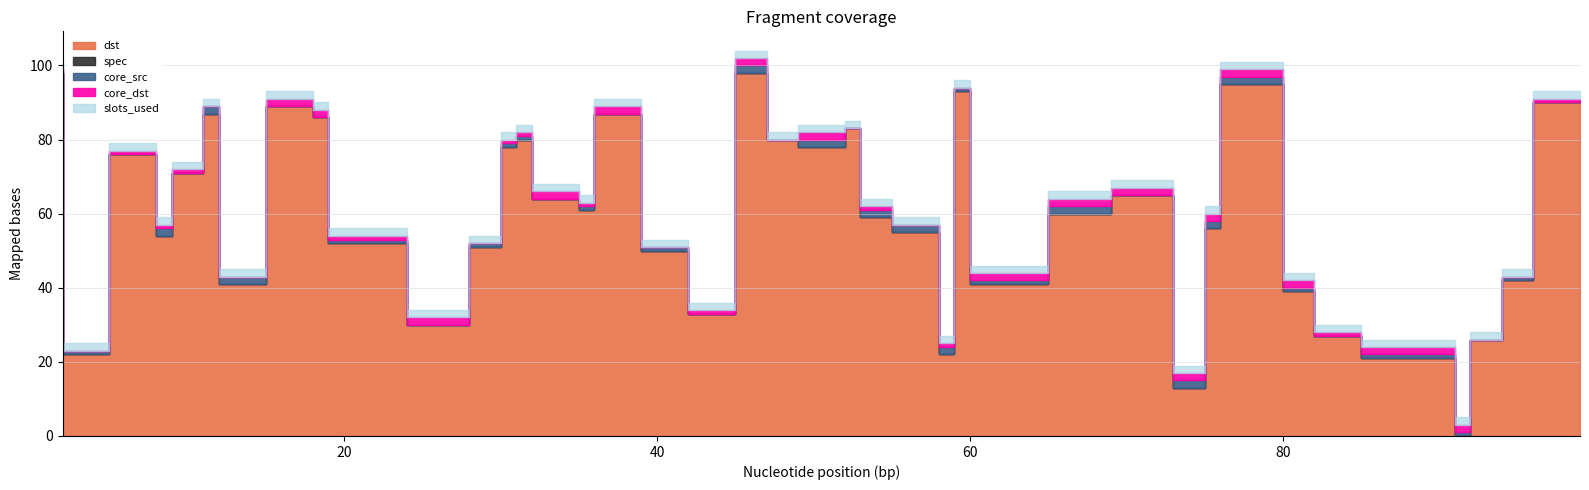

Rank the series by their maximum value, from lowest to highest.

spec, core_src, core_dst, slots_used, dst